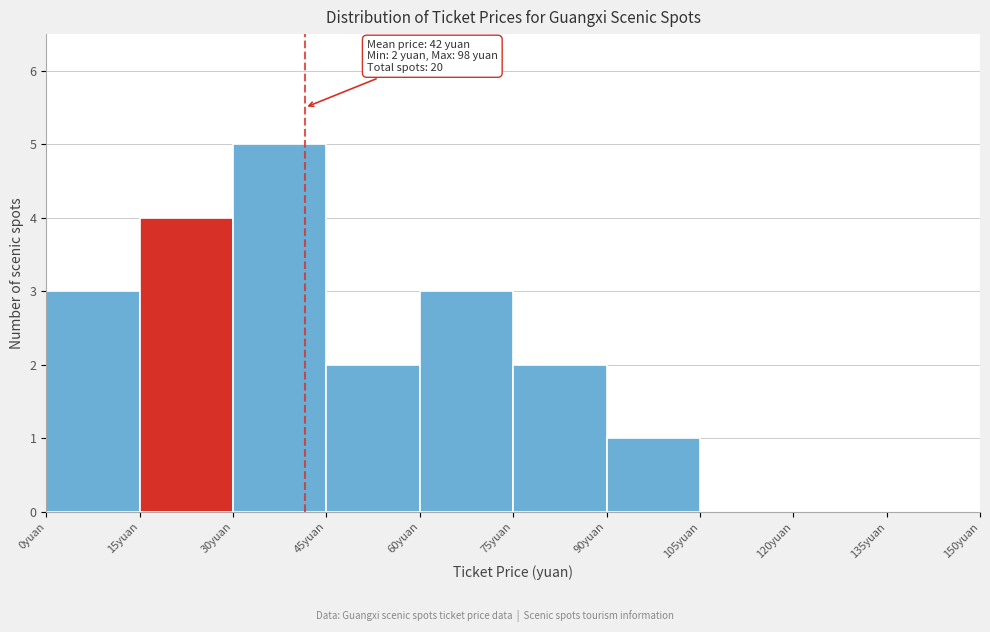

Which range on the x-axis has the tallest bar?

30 to 45